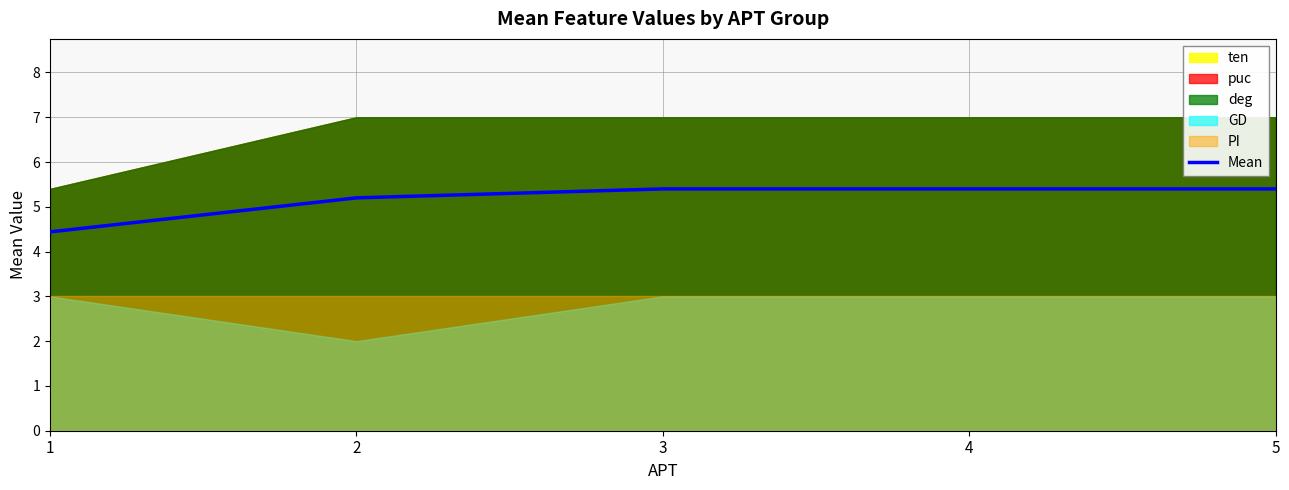

The chart shows a value of 4.4 at 1. True or false?

True